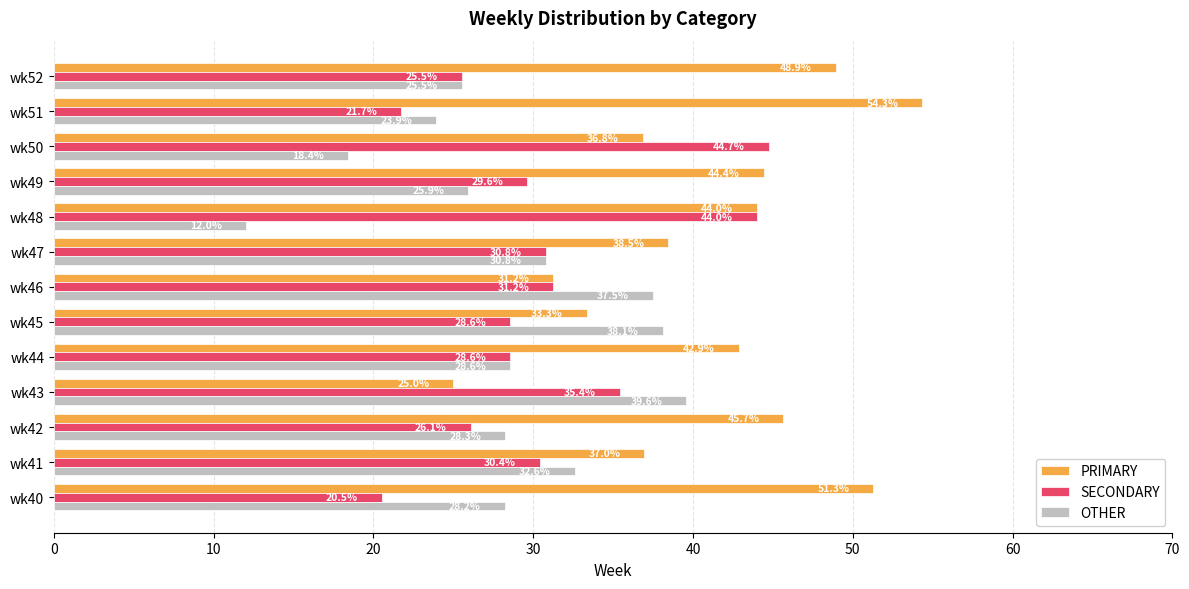

What is the difference between the OTHER values at wk42 and wk48?

16.3